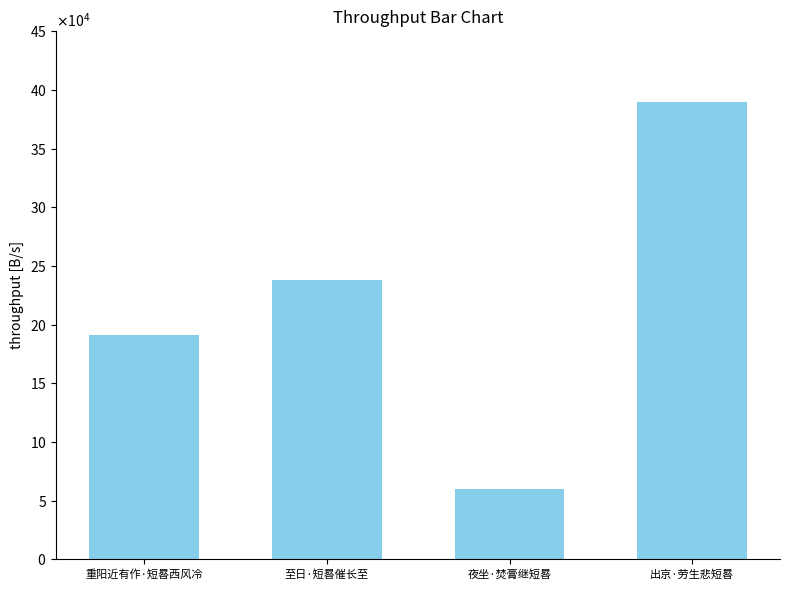

Count the values in the range 191048 to 389665.

3